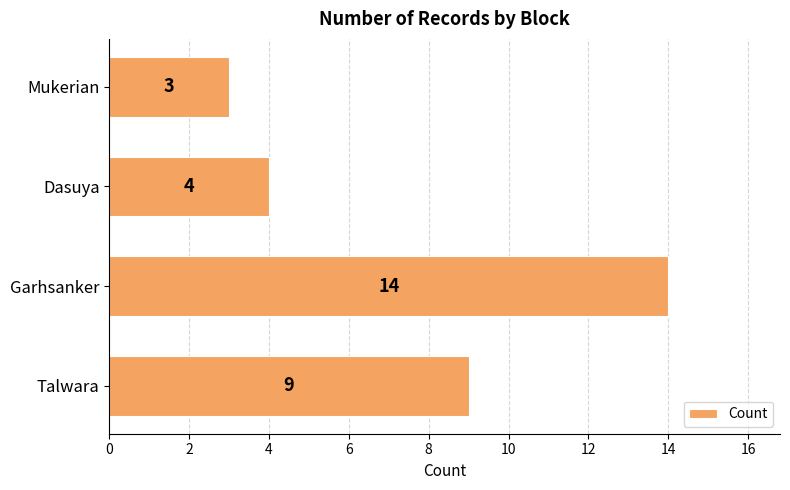

How many values are below 9?

2